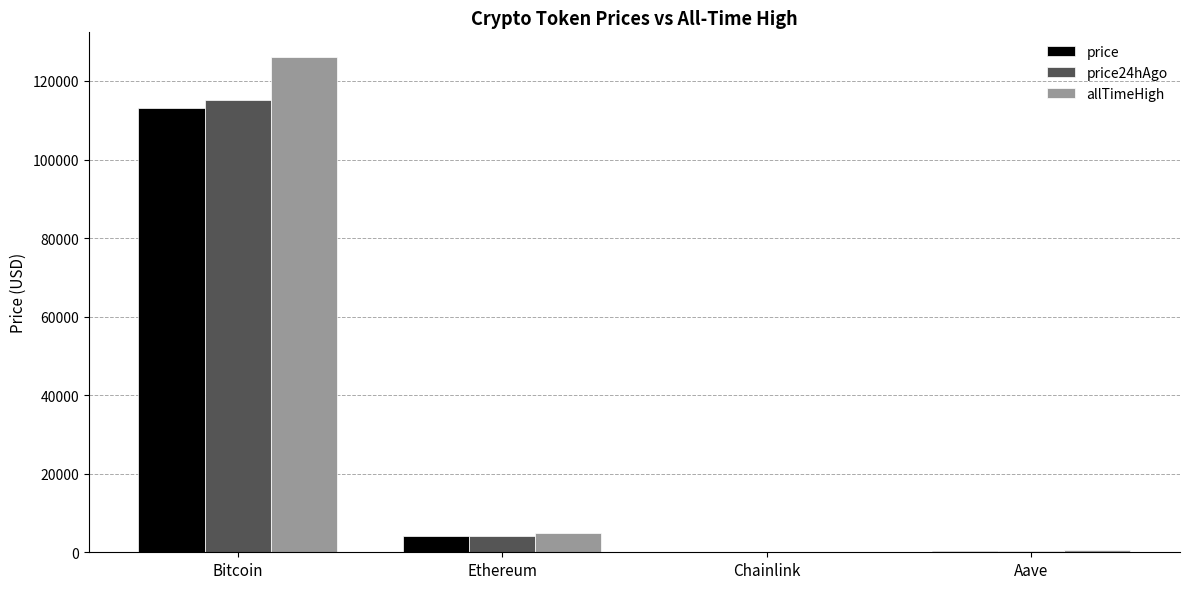

Which series changed the most between Ethereum and Aave?

allTimeHigh